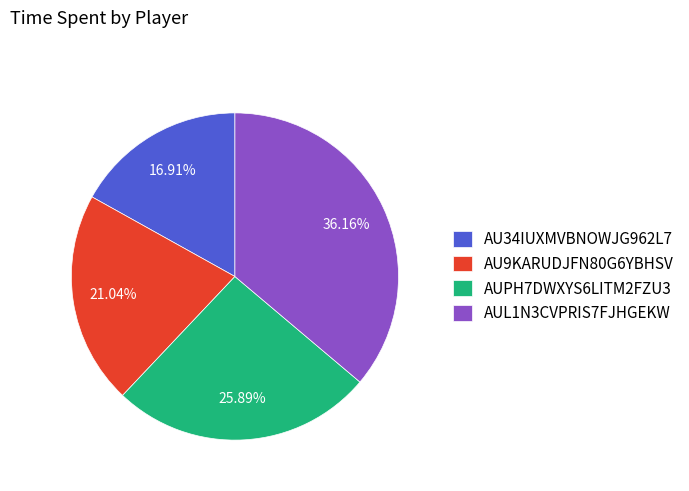

To the nearest percent, what portion does AUL1N3CVPRIS7FJHGEKW represent?

36%